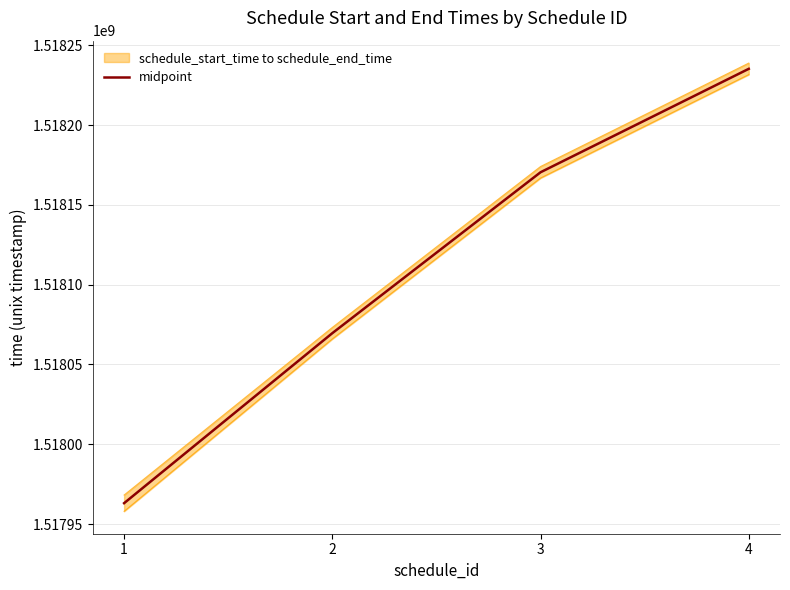

What is the value of the 3rd point from the left?

1518170400